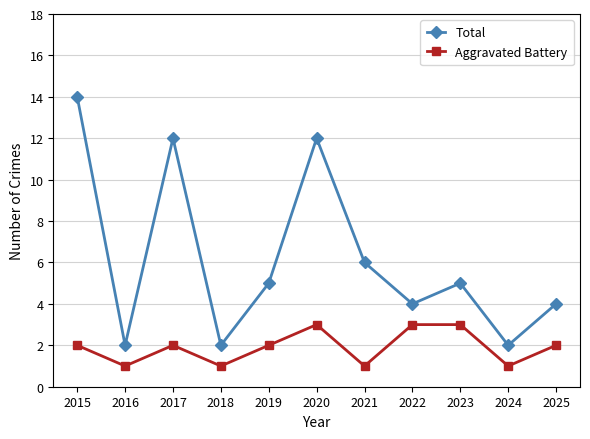

The value of Aggravated Battery at 2023 is 2. True or false?

False